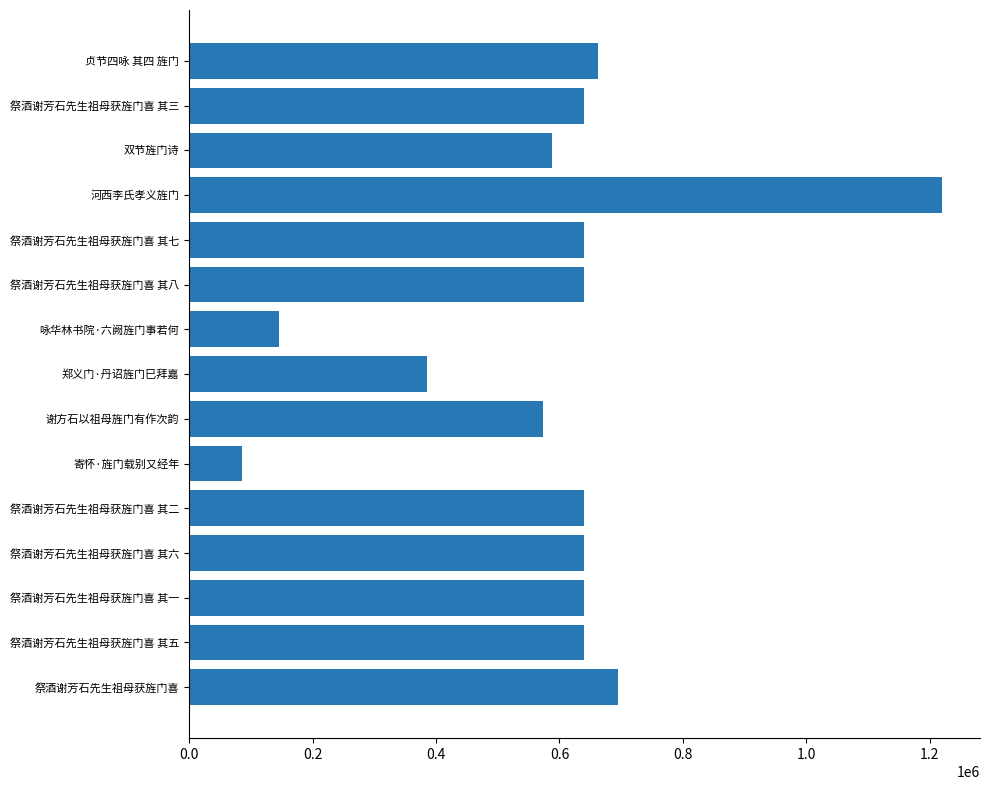

Does the chart contain any negative values?

No